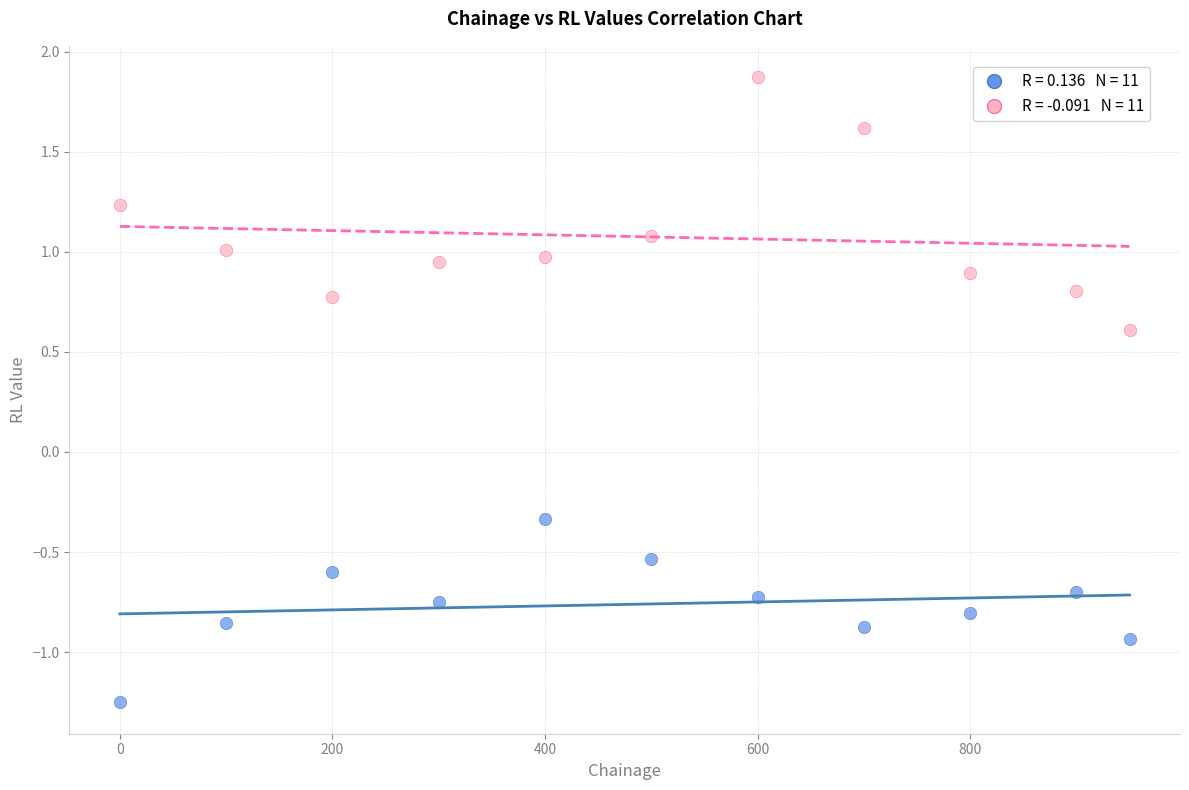

Across all data points, what is the range of X values (max minus min)?

950.0